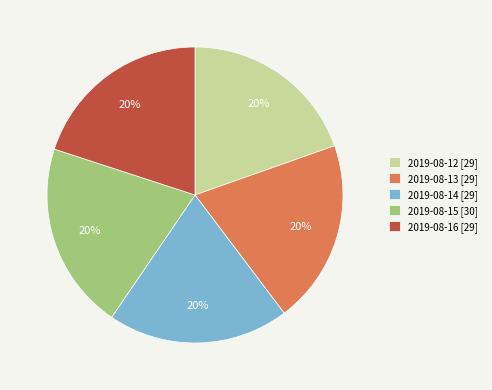

Approximately how many times larger is the value at 2019-08-12 [29] compared to 2019-08-13 [29]?

1.0